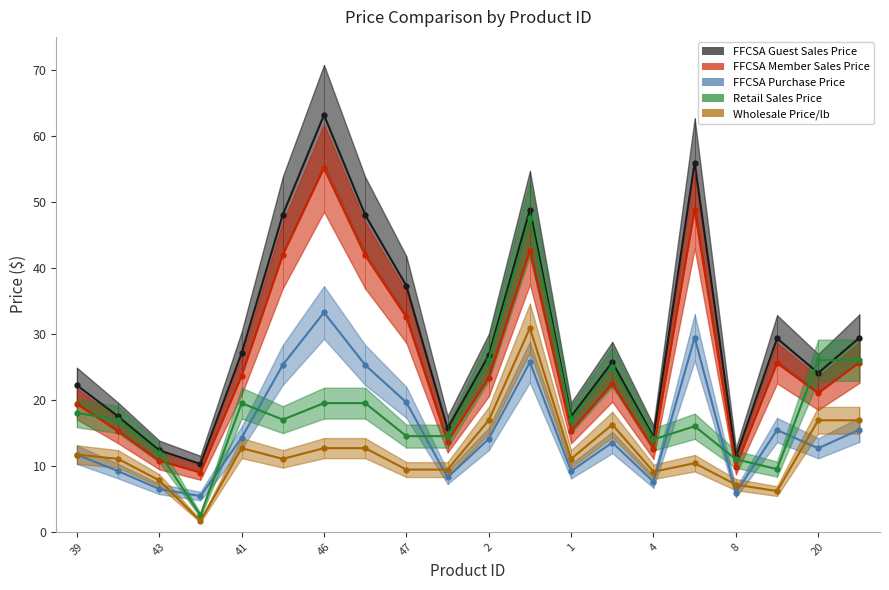

Is it true that ffcsaGuestSalesPrice equals 34.7 at 7?

False